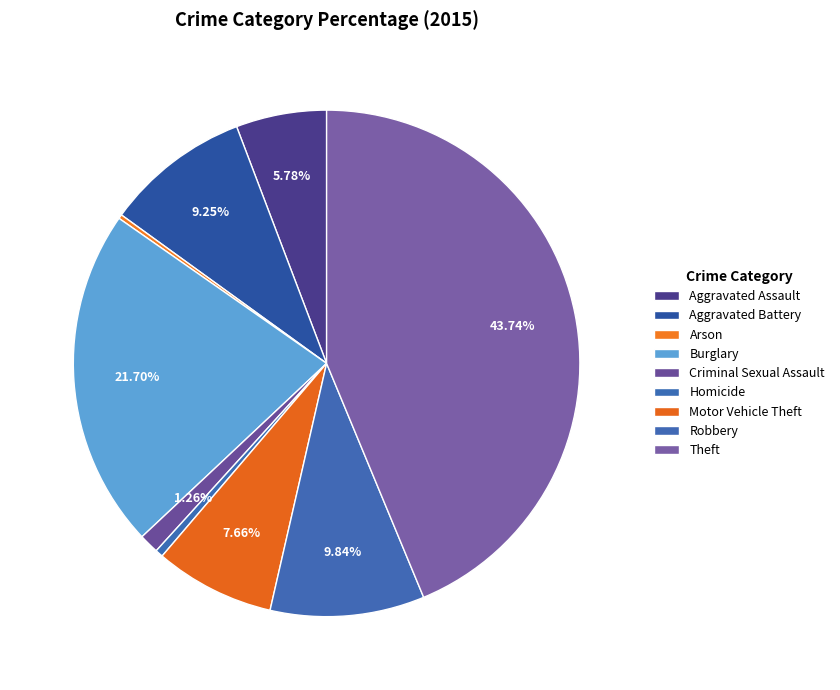

The Robbery slice represents 18% of the pie. True or false?

False